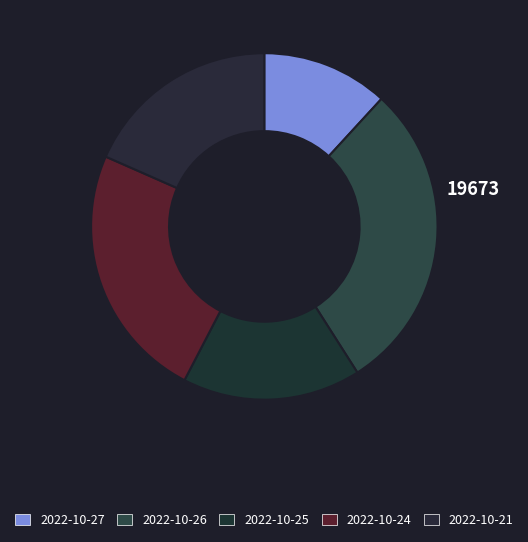

What is the smallest slice in the pie chart?

2022-10-27